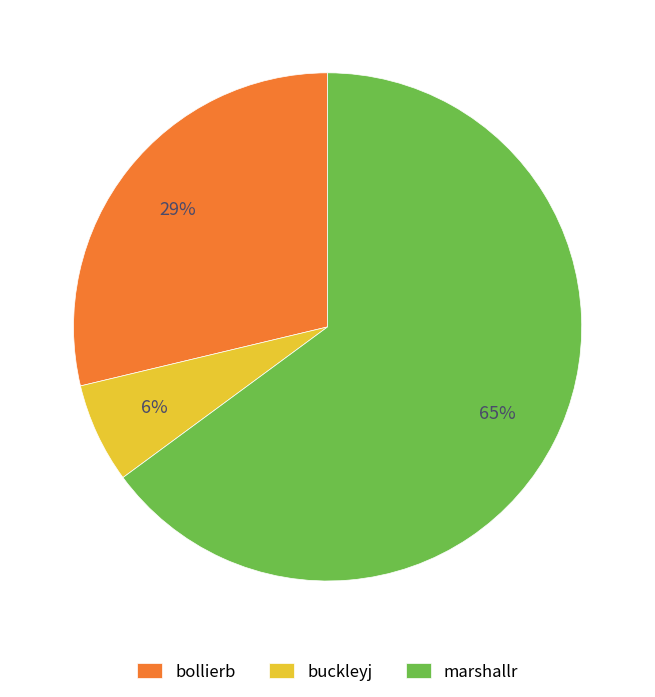

Rank the categories by value from highest to lowest.

marshallr, bollierb, buckleyj